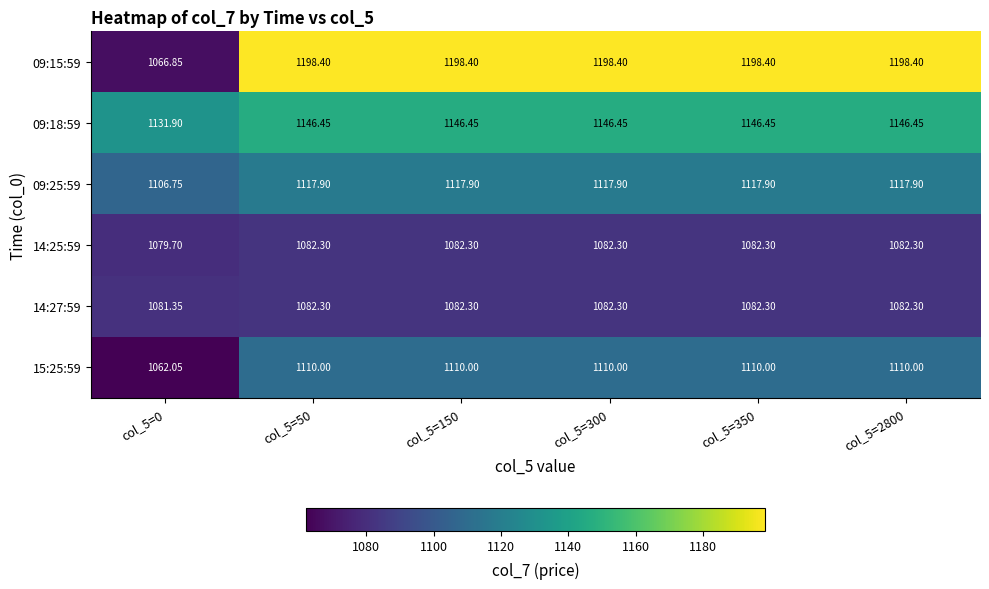

How many data points in 14:27:59 are above 1082?

5